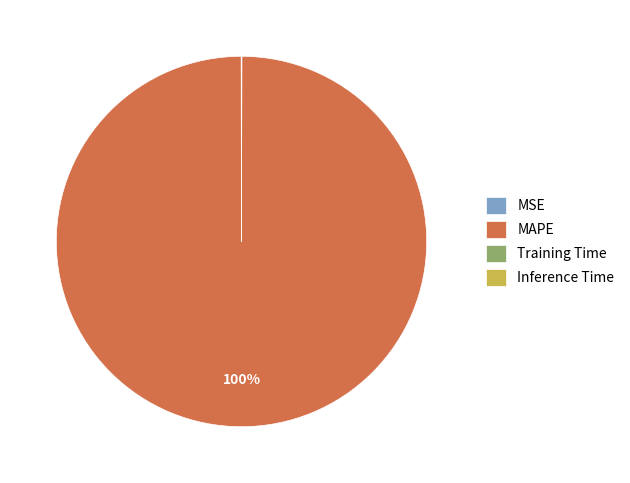

To the nearest percent, what is the average slice percentage?

25%